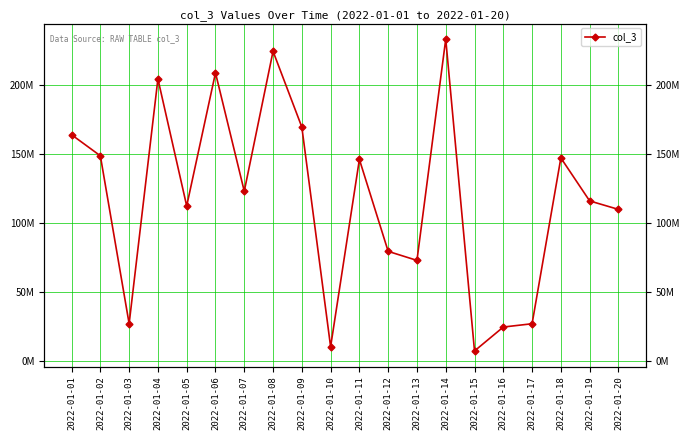

How many interior local peaks (higher than both neighbors) does the data have?

6